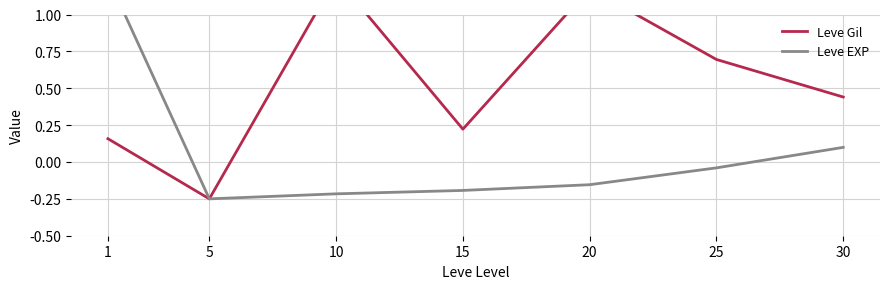

Which series has the largest total across all categories?

Leve Gil